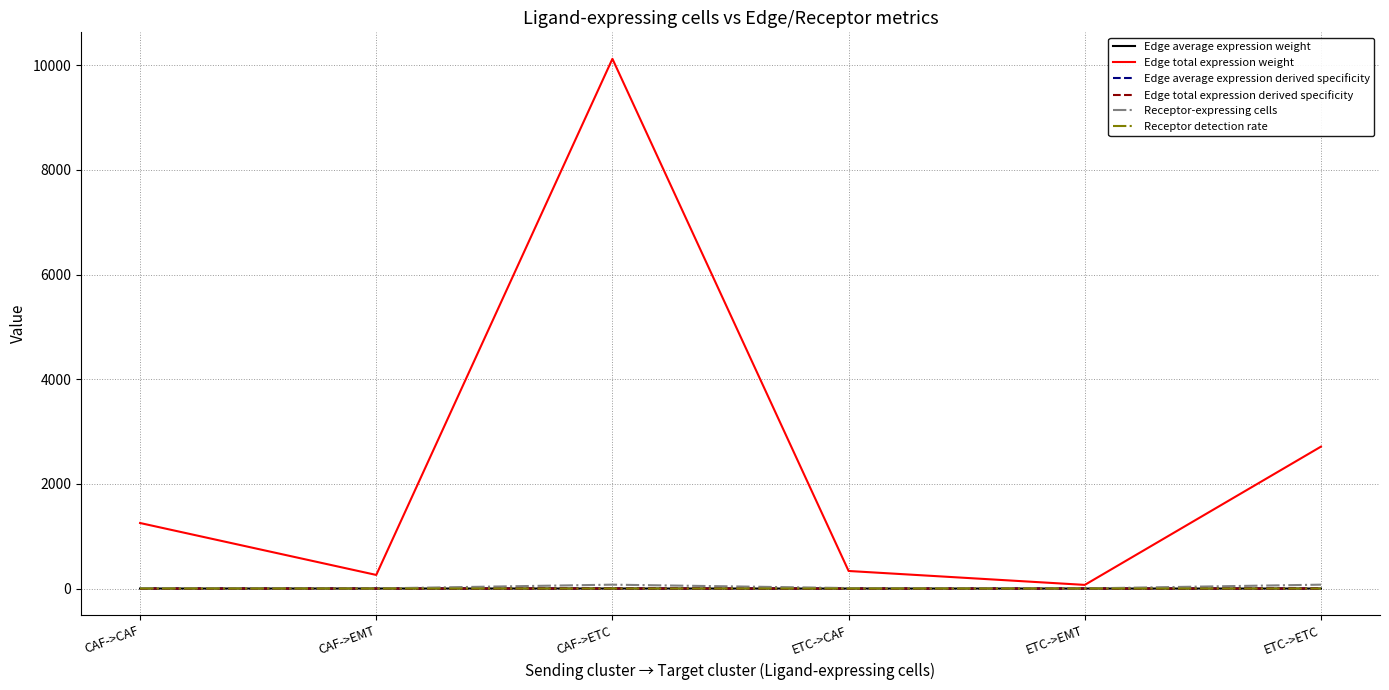

What is the highest value of the Edge total expression weight series?

10122.7